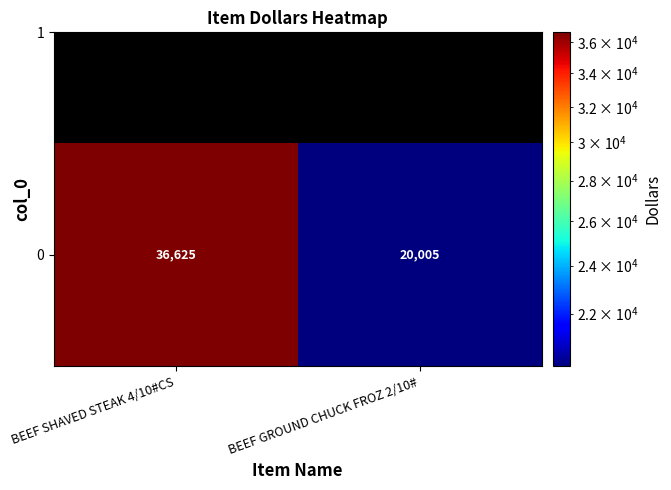

True or false: the data shows 48715.5 at BEEF SHAVED STEAK 4/10#CS.

False